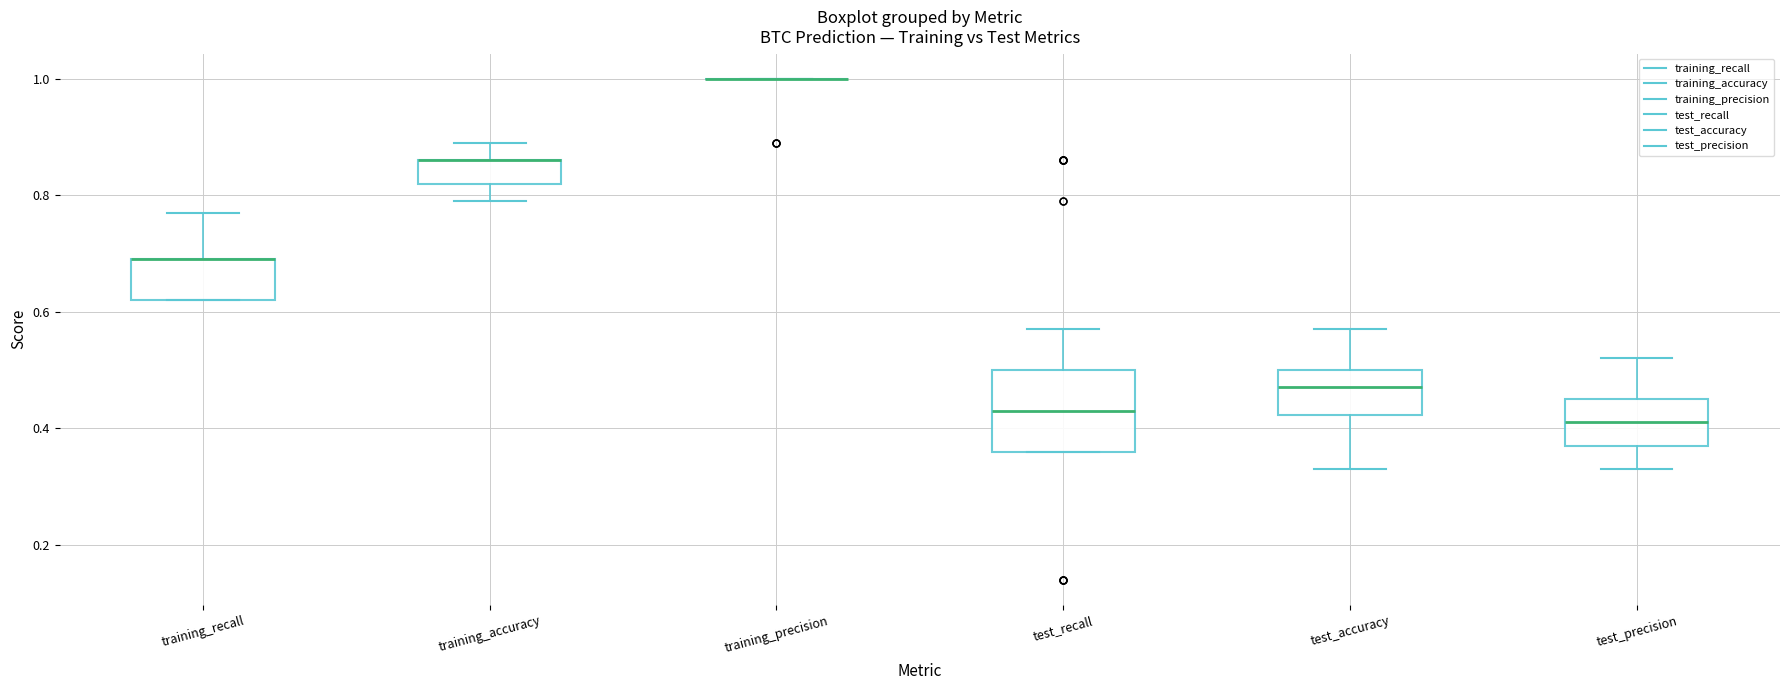

Reading left to right, read every box against the y-axis: the position of its median line, the range the box covers, and the ends of its whiskers. The values are not printed on the chart, so give them approximately, as read against the axis.

training_recall: median 0.70 (drawn on the box's upper edge), box 0.62 to 0.70, whiskers 0.62 to 0.78
training_accuracy: median 0.86 (drawn on the box's upper edge), box 0.82 to 0.86, whiskers 0.80 to 0.90
training_precision: box collapsed to a line at 1.00, whiskers 1.00 to 1.00
test_recall: median 0.44, box 0.36 to 0.50, whiskers 0.36 to 0.58
test_accuracy: median 0.48, box 0.42 to 0.50, whiskers 0.34 to 0.58
test_precision: median 0.42, box 0.38 to 0.46, whiskers 0.34 to 0.52